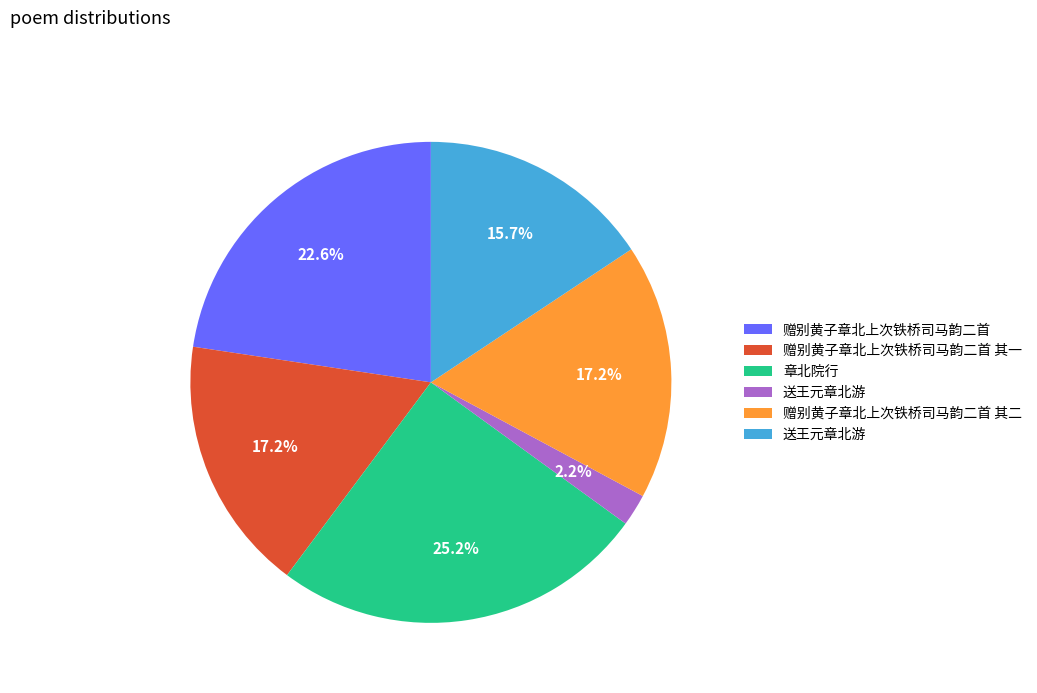

Is there a majority slice in this chart?

No